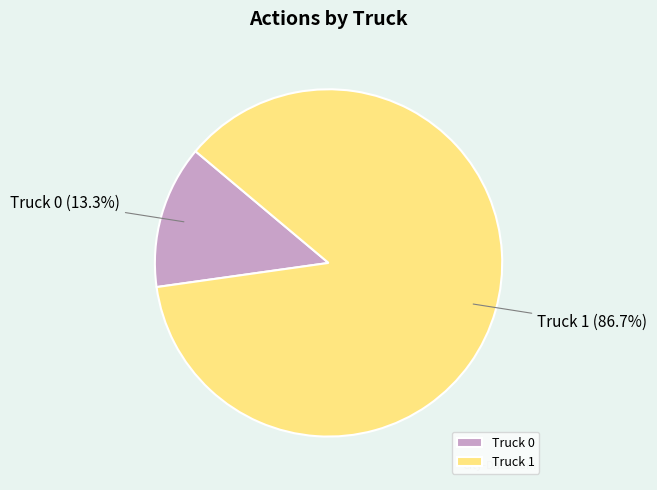

Which category accounts for the majority?

Truck 1